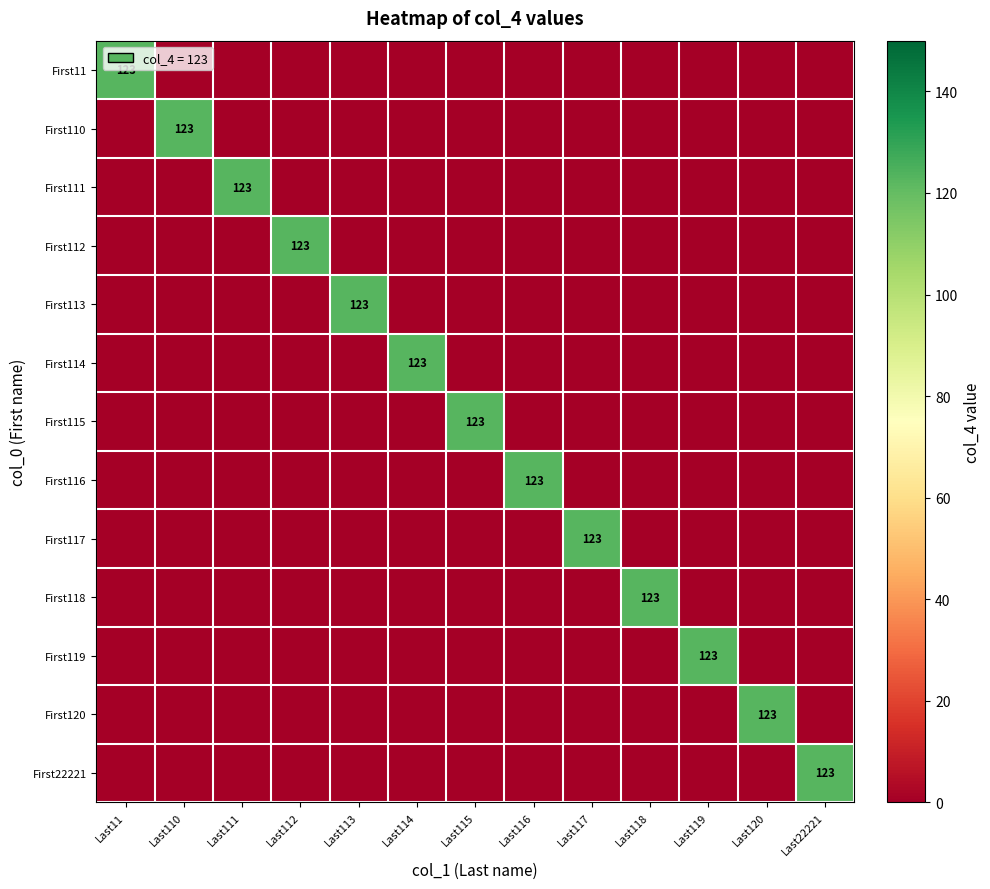

Is the value of First112 at Last117 greater than the value of First116 at Last119?

No